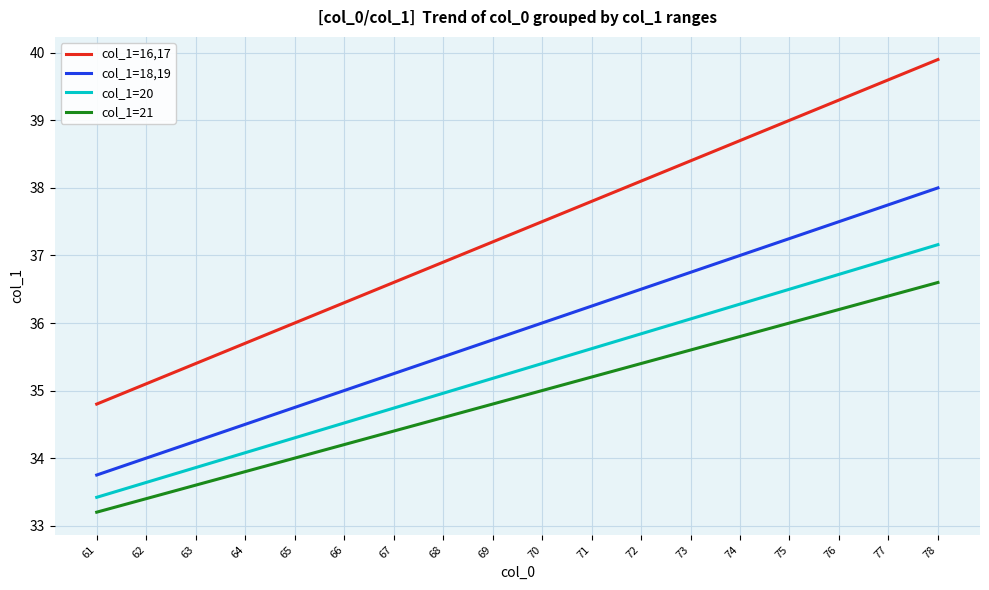

Is it true that col_1=16,17 equals 9.0 at 67?

False